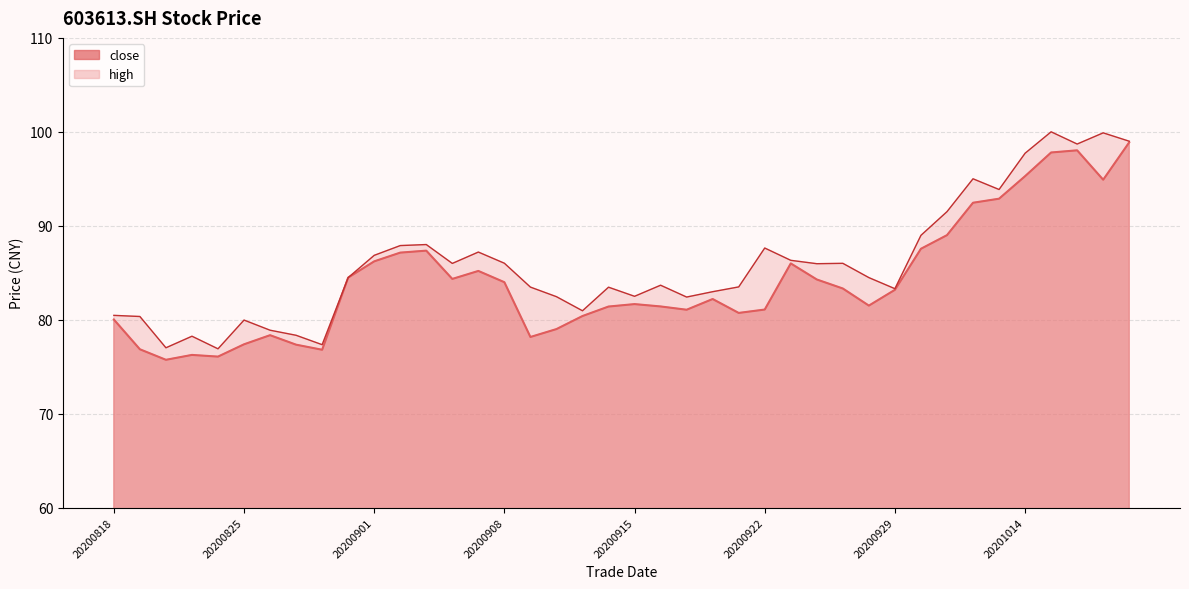

How many interior local valleys does the close series have?

9